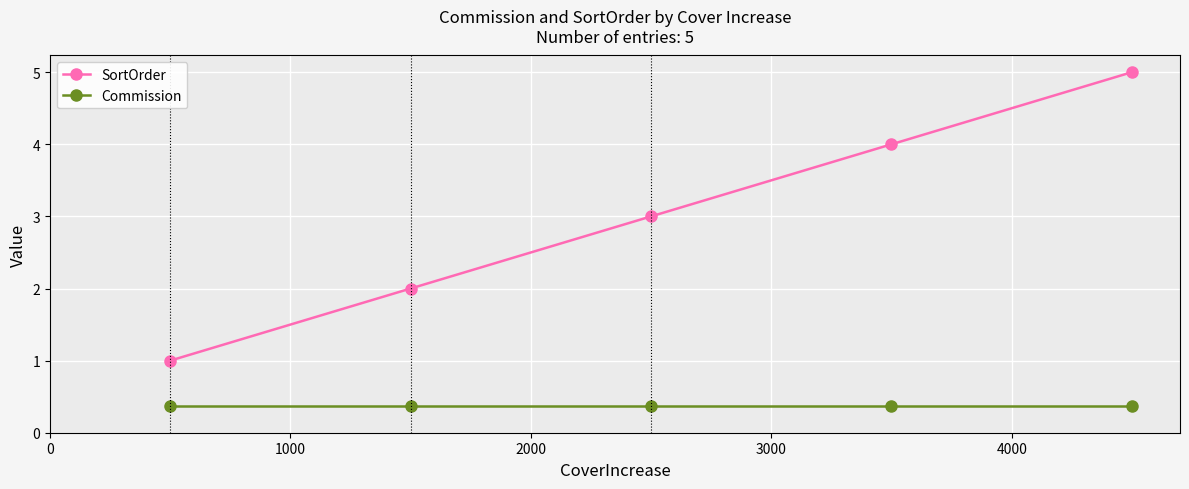

Which series has the largest total across all categories?

SortOrder